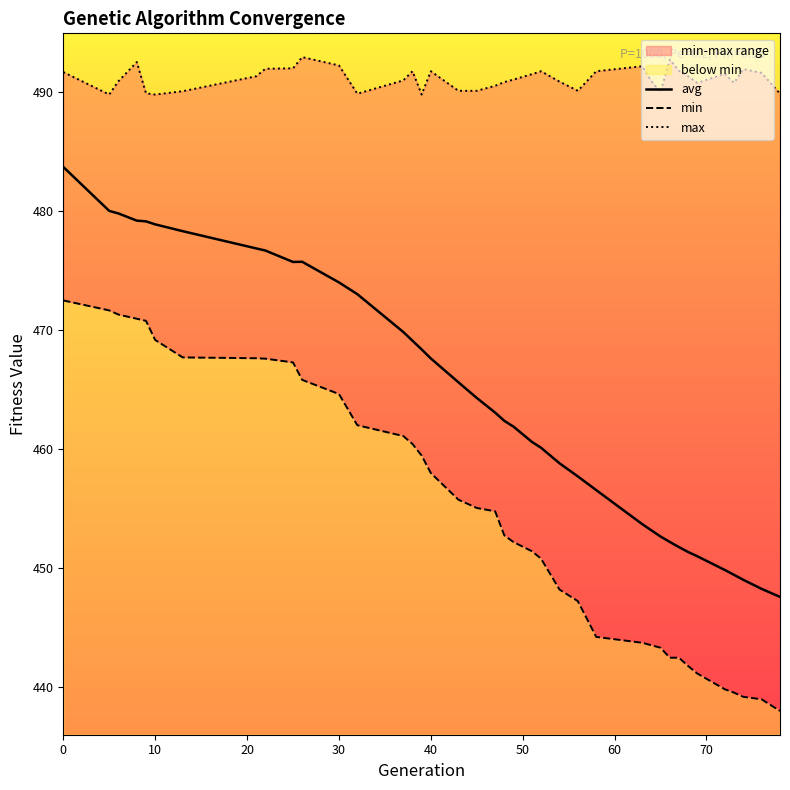

What is the maximum value for avg?

483.7